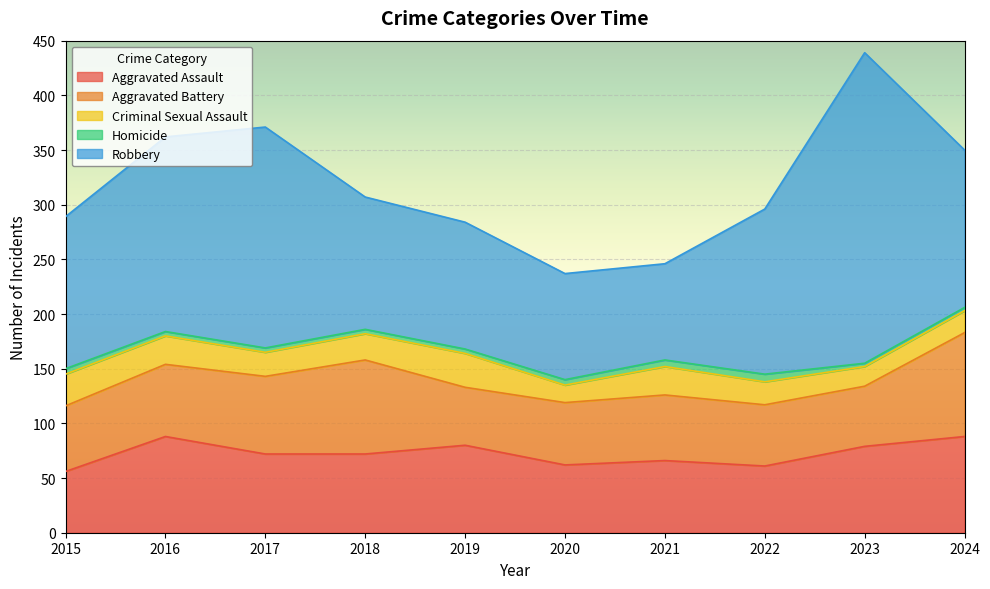

True or false: Aggravated Assault has a value of 61 at 2022.

True